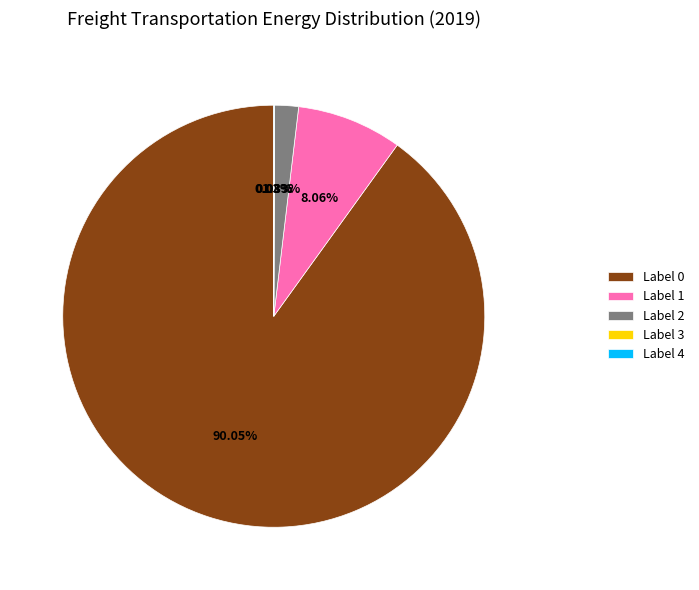

Approximately how many times larger is the value at Label 1 compared to Label 2?

4.4